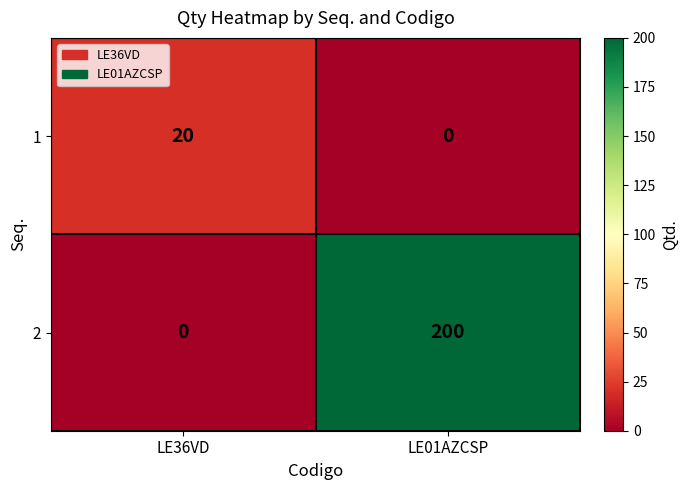

Reading left to right, transcribe all the data shown in this chart.

1: LE36VD=20	LE01AZCSP=0
2: LE36VD=0	LE01AZCSP=200